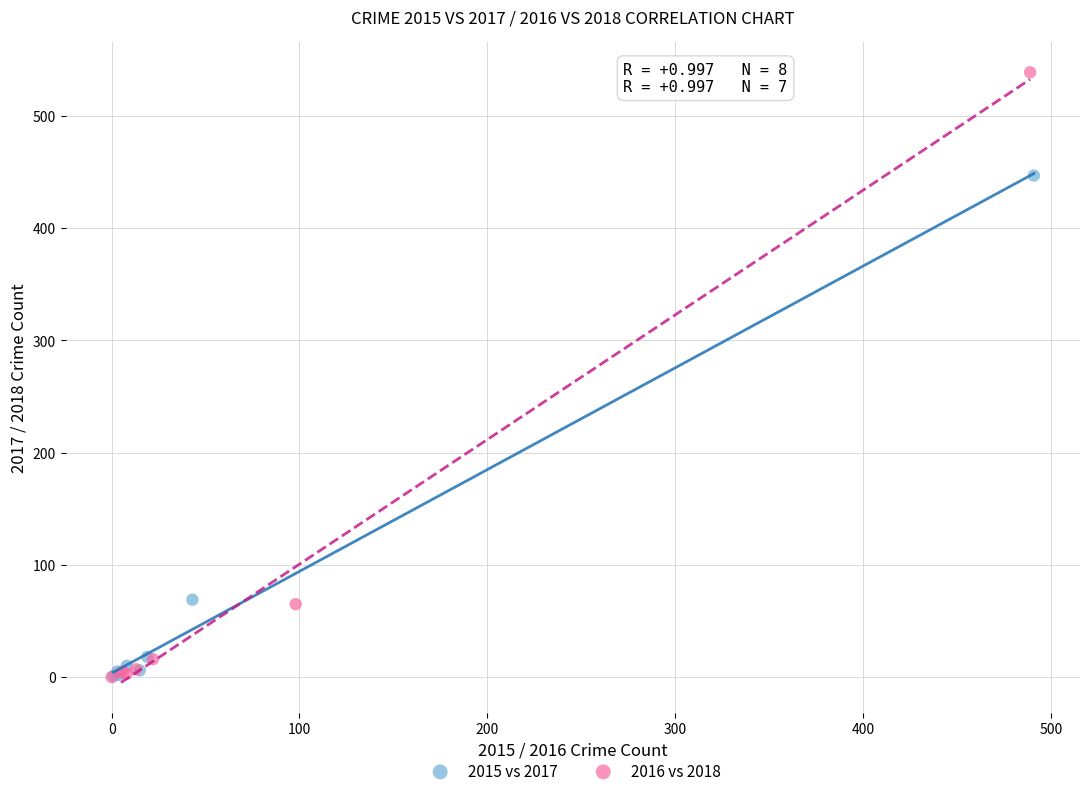

What are all the series names shown in the legend?

2015 vs 2017, 2016 vs 2018